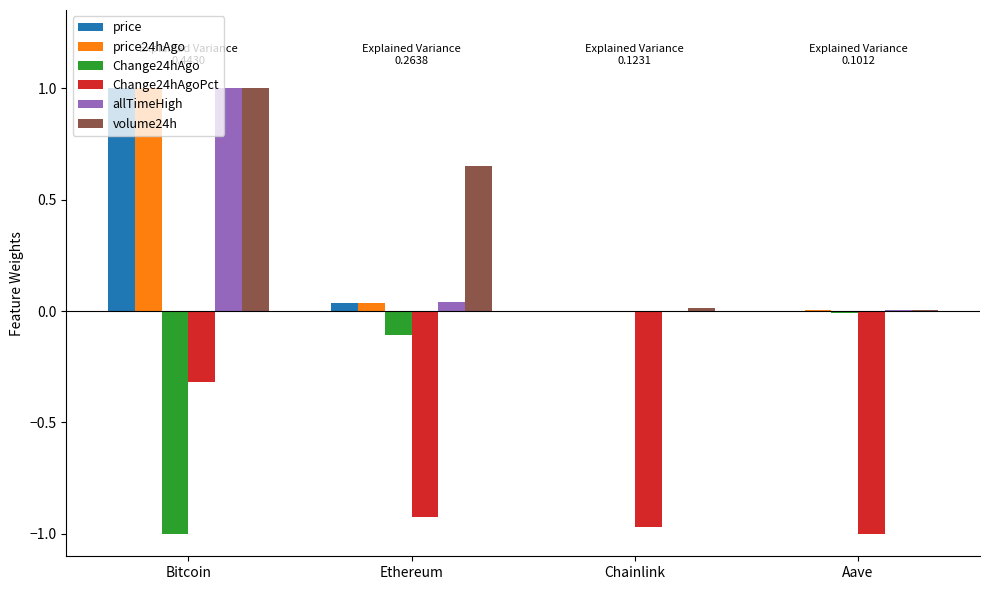

What is the sum of all Change24hAgo values?

-1.1